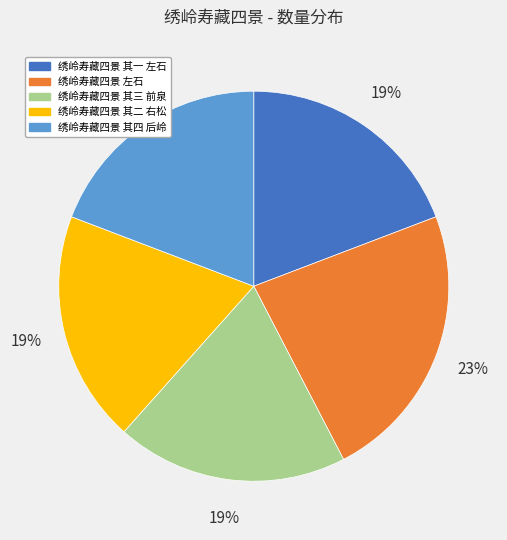

Combined, do 绣岭寿藏四景 其二 右松 and 绣岭寿藏四景 其一 左石 account for over 50%?

No